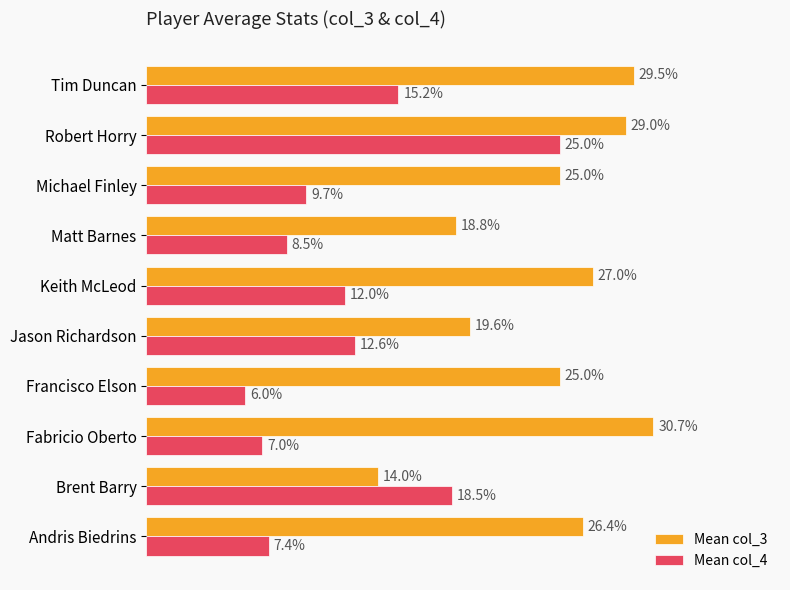

At which label does Mean col_4 reach its peak?

Robert Horry